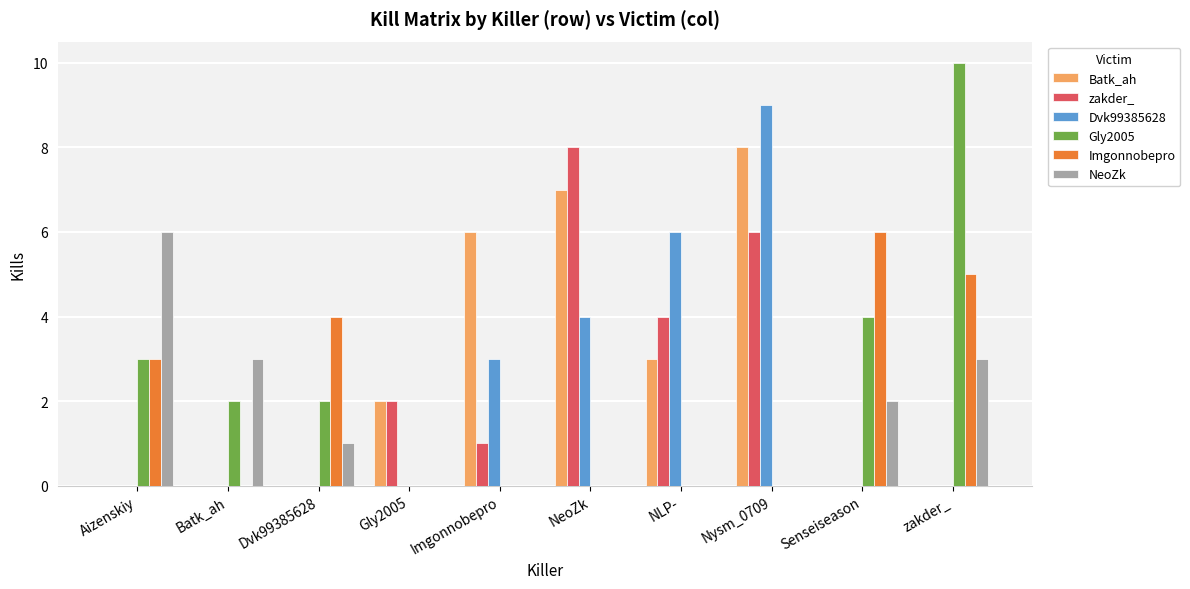

What is the spread (max minus min) of values at Aizenskiy?

6